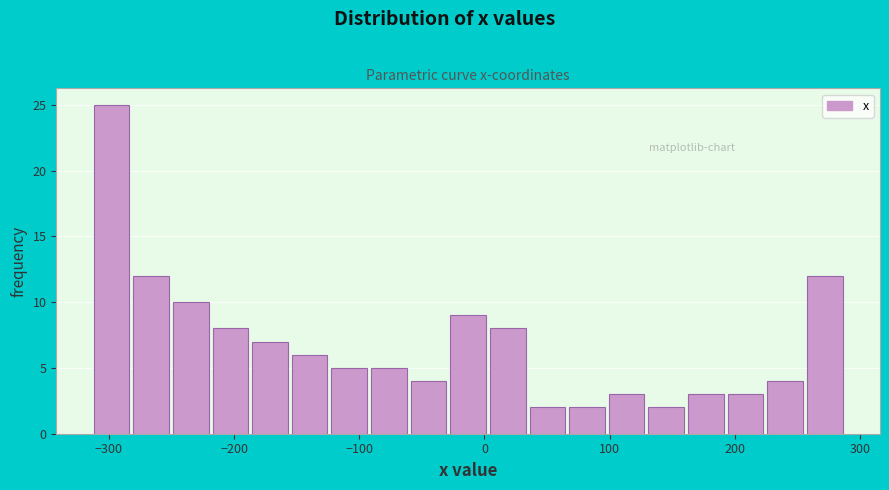

Around what value on the x-axis is the tallest bar? Give the approximate position of its centre, as read against the axis.

-300